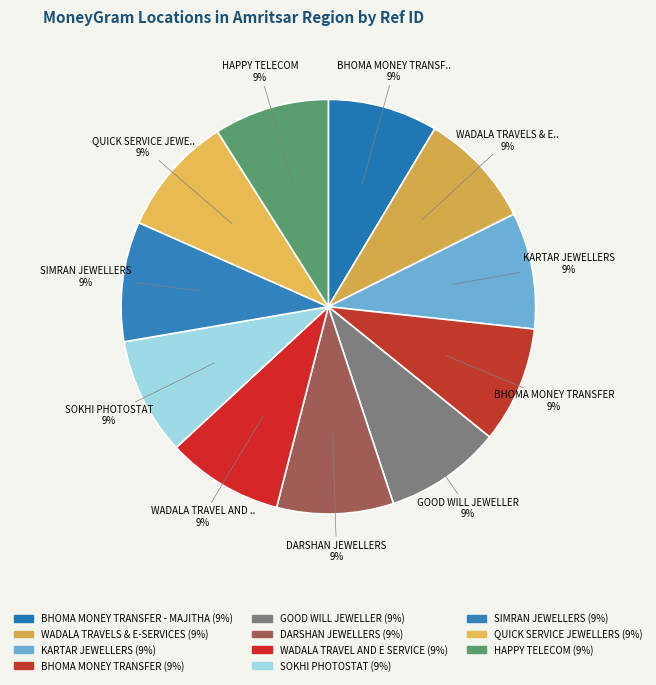

Which category has the biggest portion of the pie?

QUICK SERVICE JEWELLERS